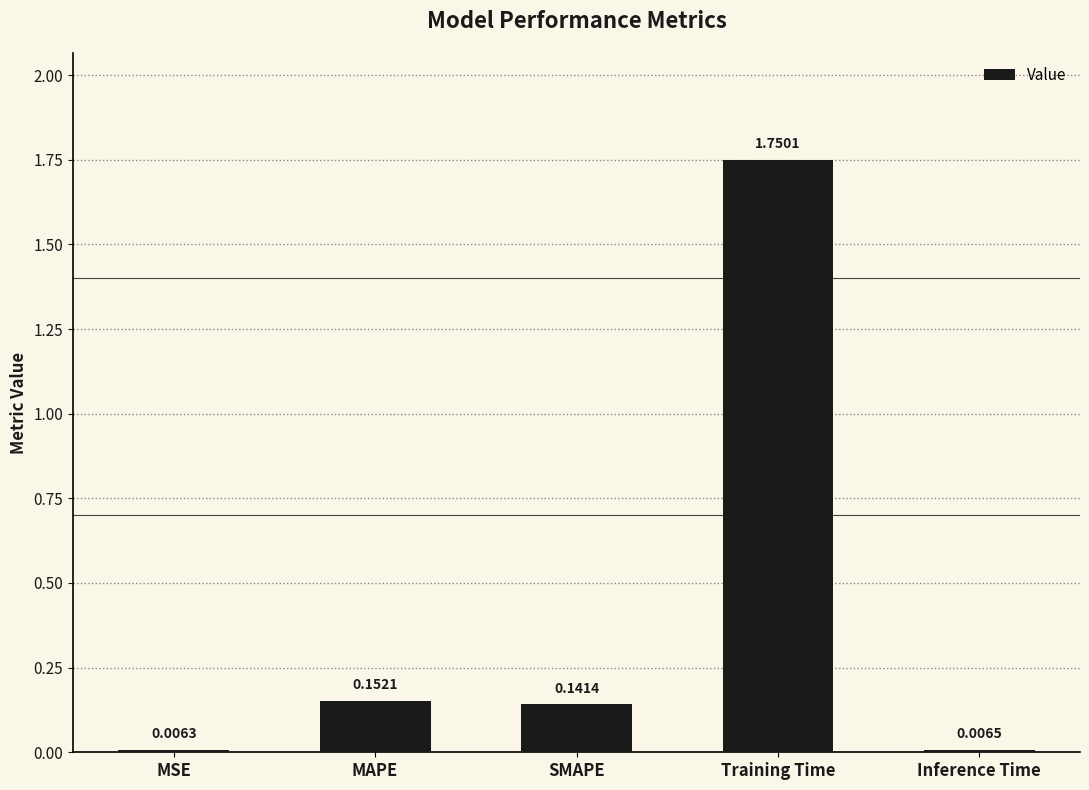

Between Training Time and Inference Time, which is larger?

Training Time